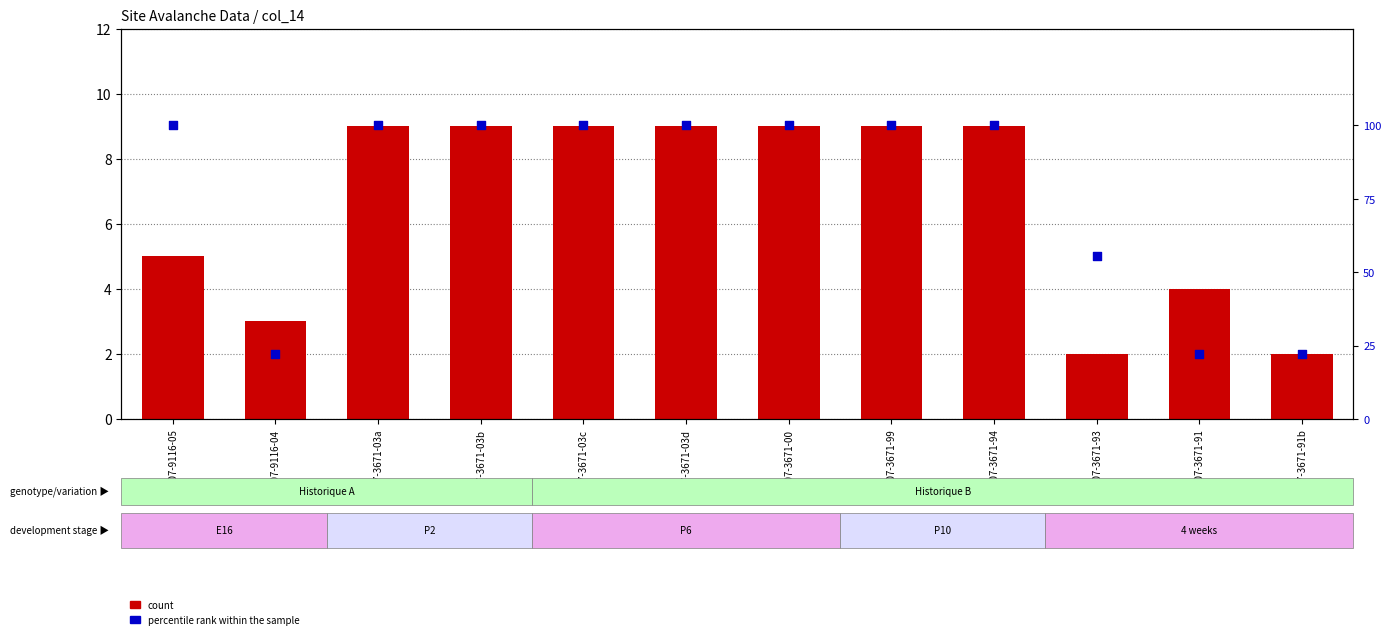

Which series has the widest spread of Y values?

percentile rank within the sample